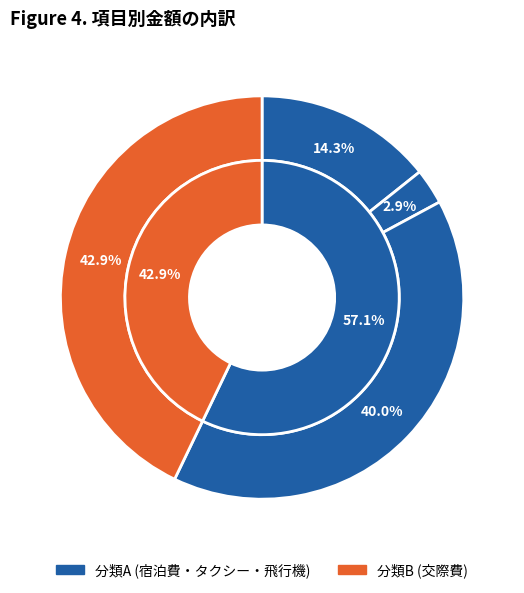

Rank the categories by value from highest to lowest.

交際費, 飛行機代, 宿泊費, タクシー代